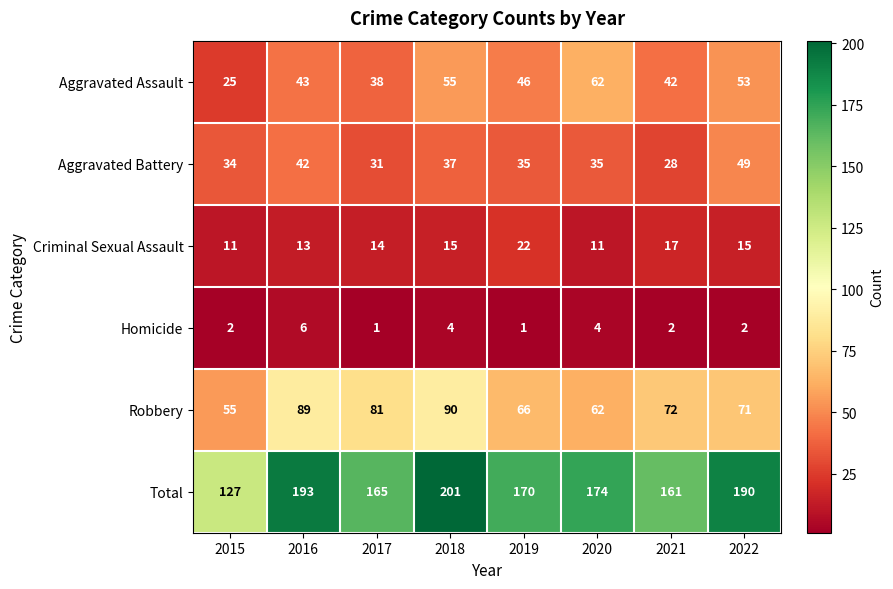

At which label does Aggravated Battery first exceed 35?

2016